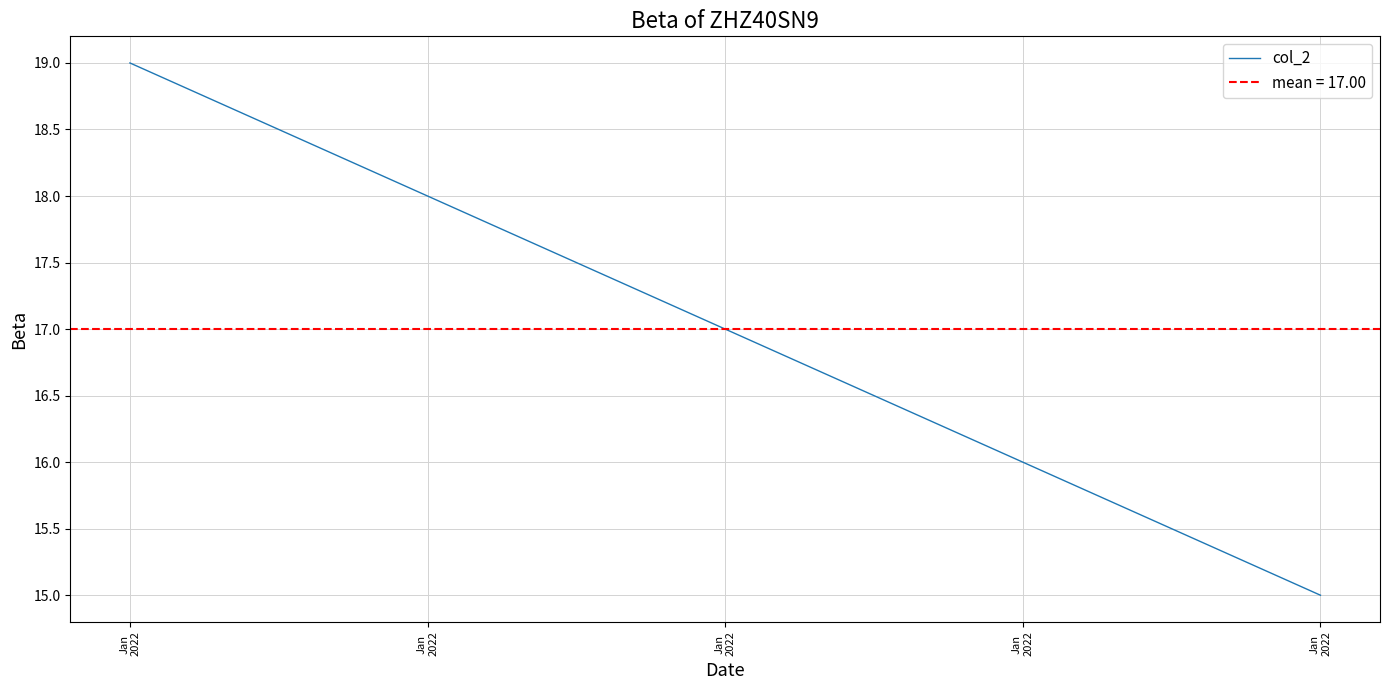

What is the value of the 5th point from the left?

19